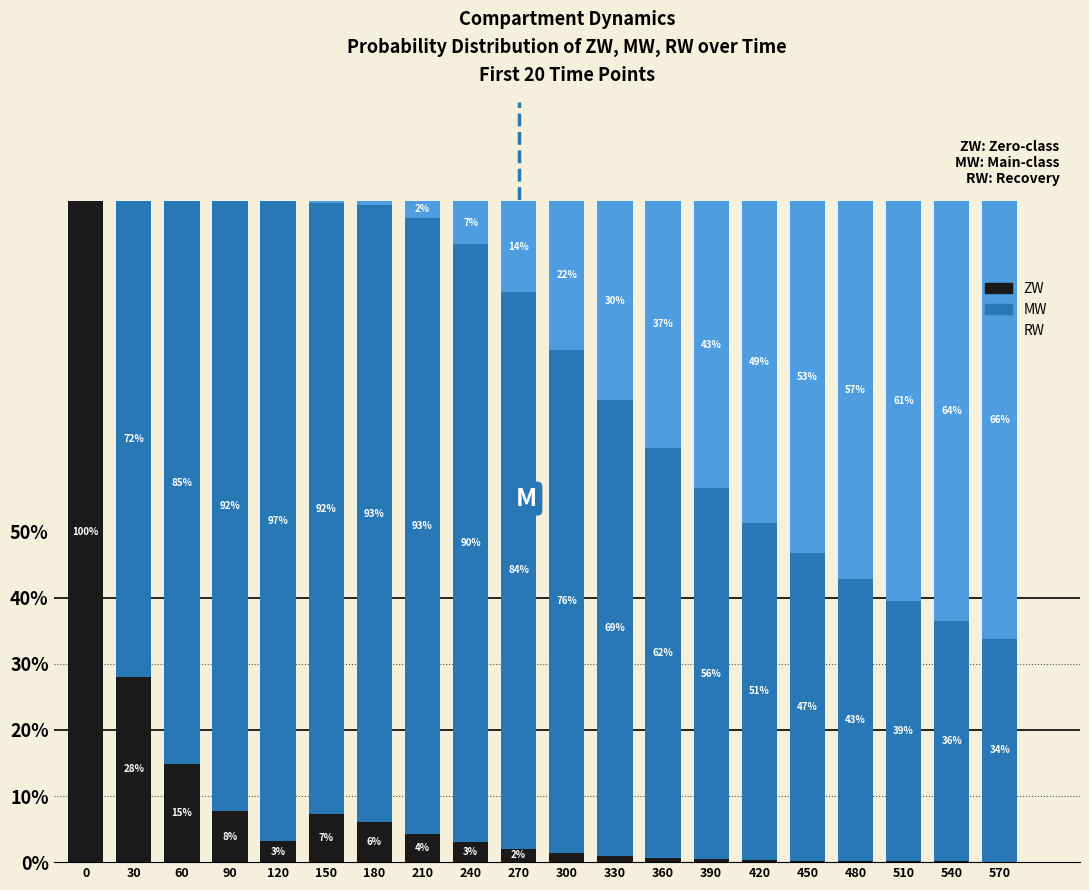

Where is ZW nearest to the value 50?

30